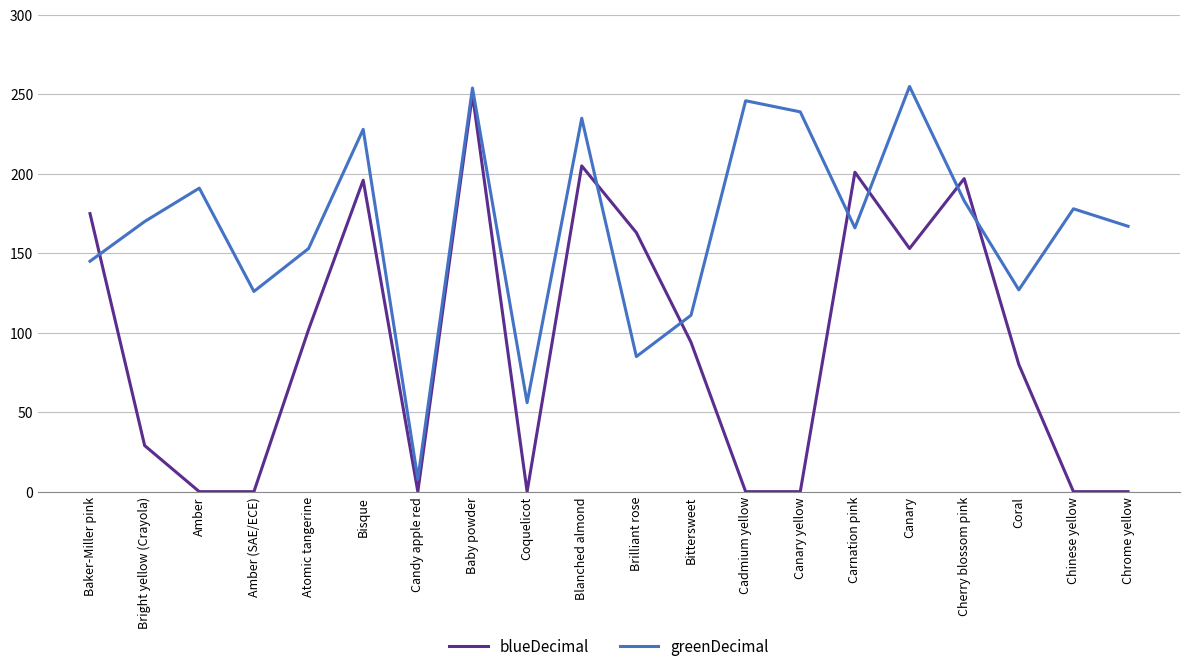

True or false: greenDecimal has a value of 127 at Coral.

True